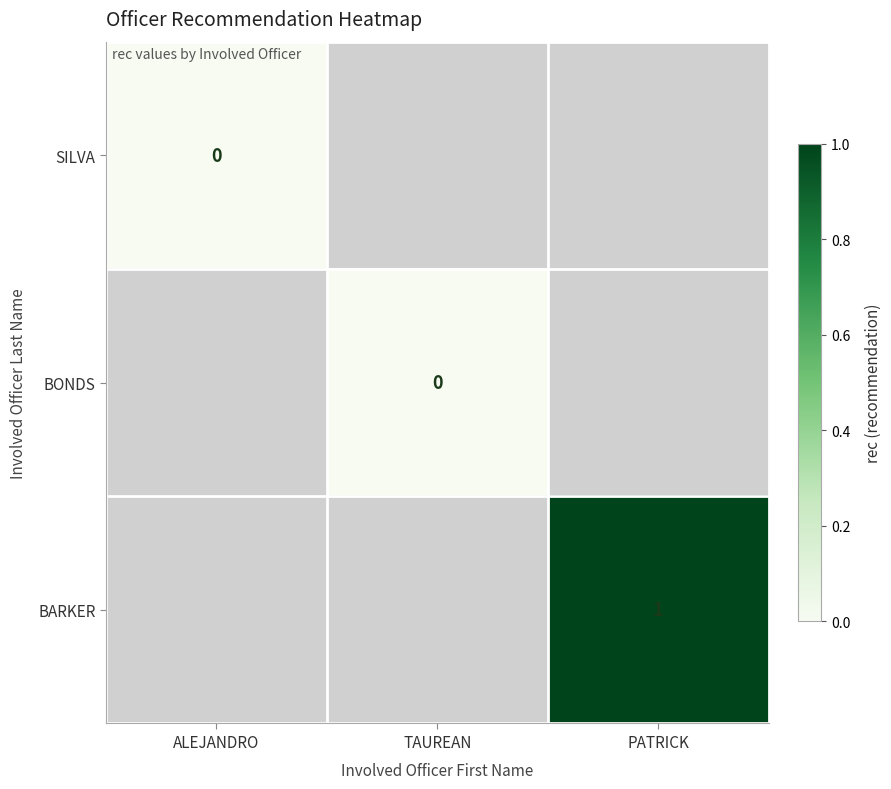

Rank the series by their maximum value, from lowest to highest.

SILVA, BONDS, BARKER